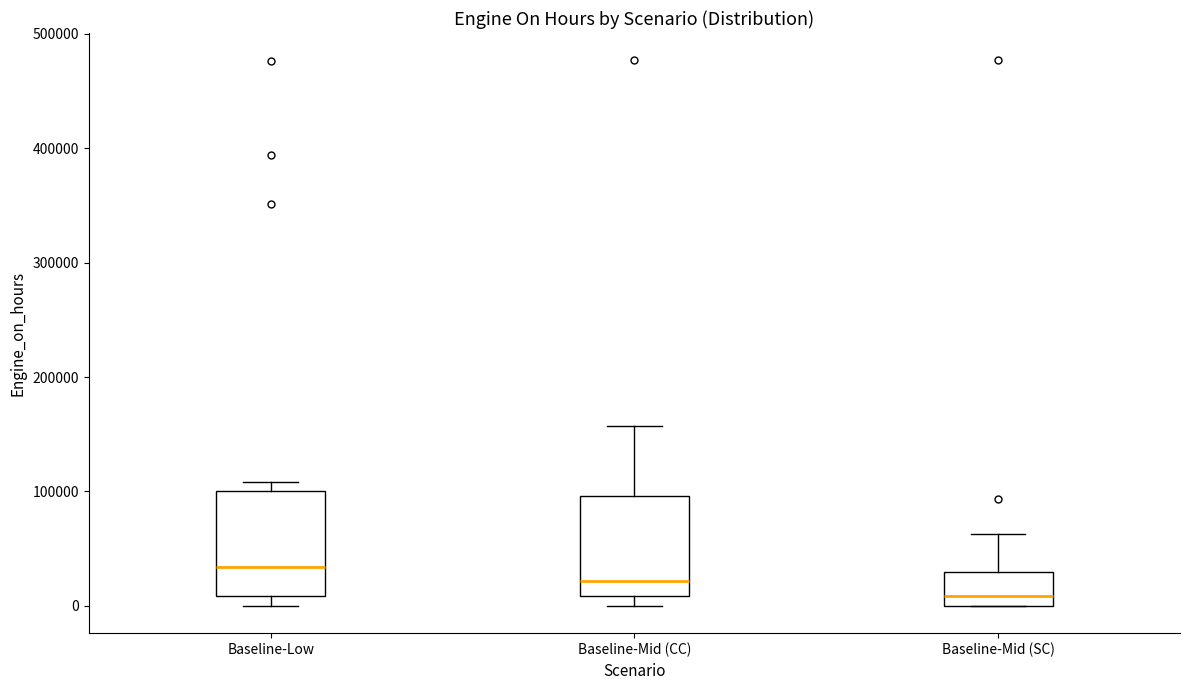

Reading left to right, read every box against the y-axis: the position of its median line, the range the box covers, and the ends of its whiskers. The values are not printed on the chart, so give them approximately, as read against the axis.

Baseline-Low: median 30000, box 10000 to 100000, whiskers 0 to 110000
Baseline-Mid (CC): median 20000, box 10000 to 100000, whiskers 0 to 160000
Baseline-Mid (SC): median 10000, box 0 to 30000, whiskers 0 to 60000